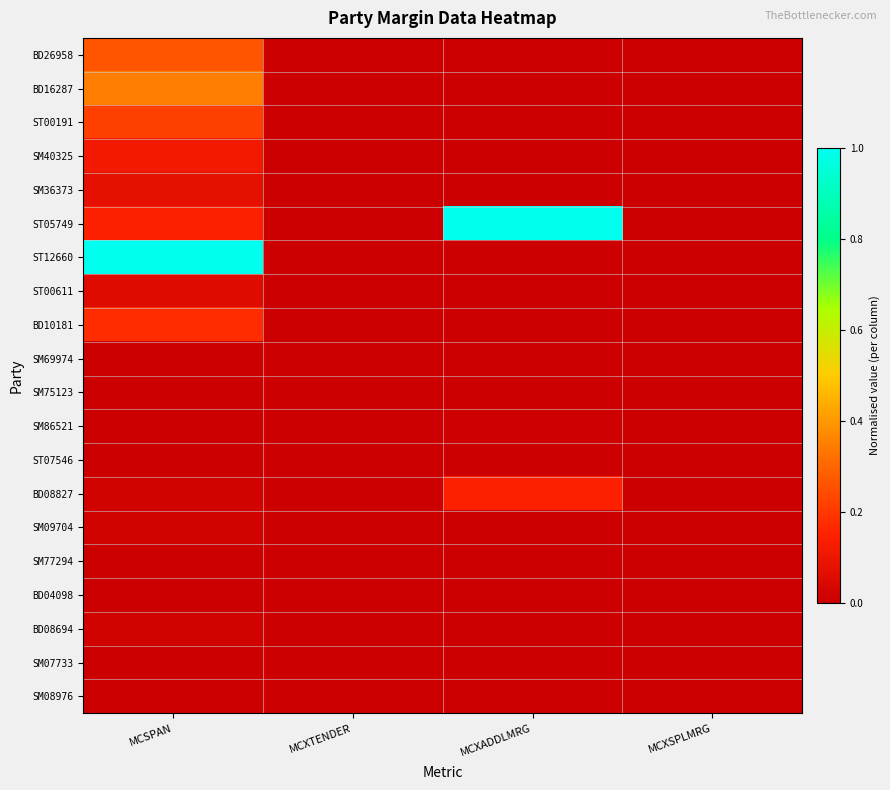

Between MCXADDLMRG and MCXTENDER, which is larger?

MCXADDLMRG